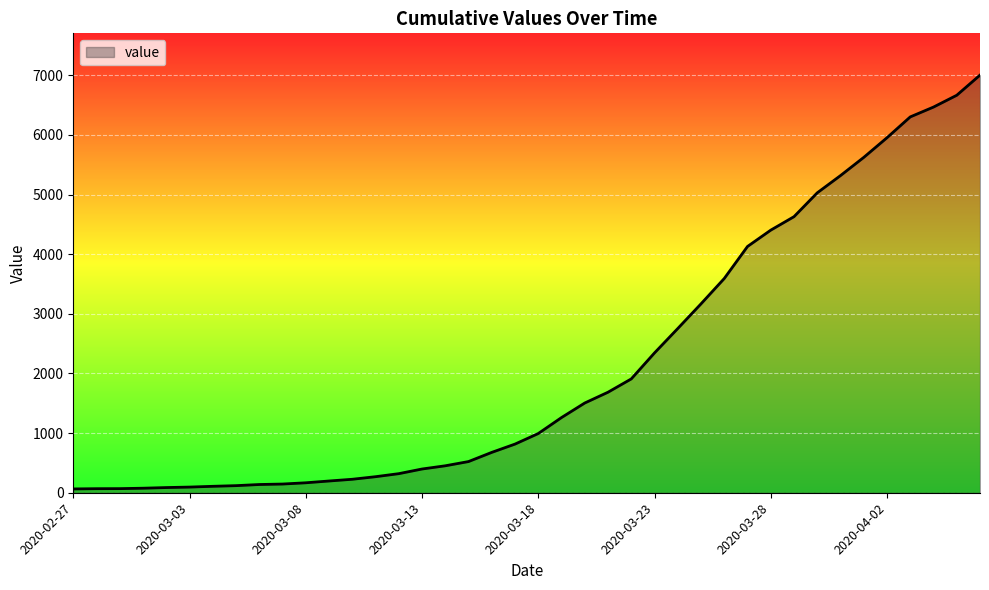

What is the smallest value displayed?

64